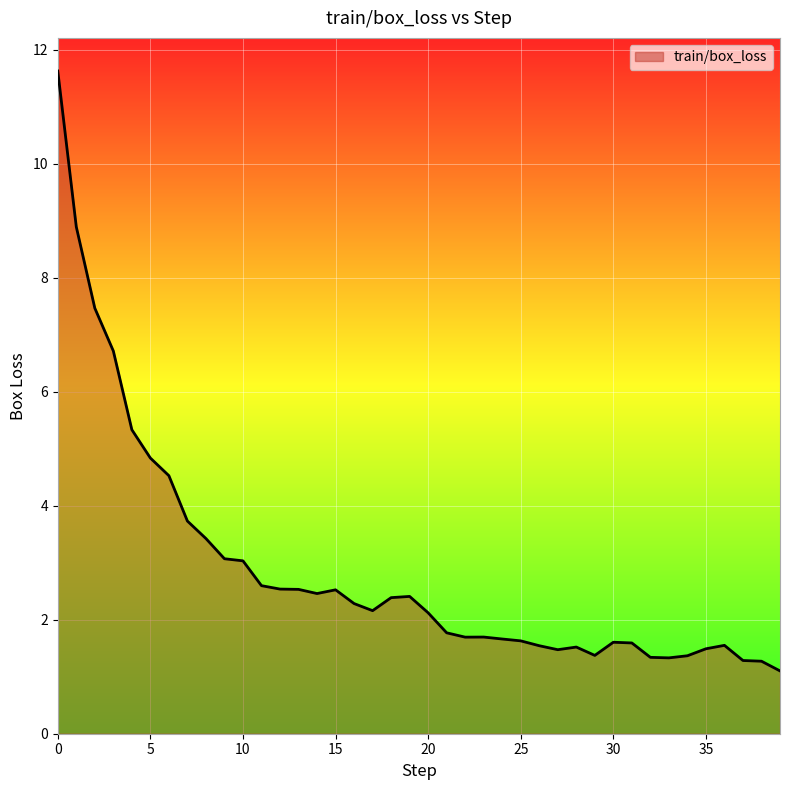

What is the difference between the maximum and minimum values?

10.5